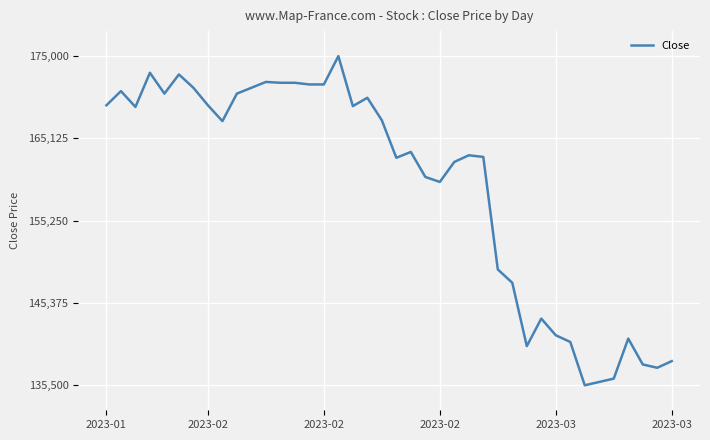

What is the sum of all values?

6375200